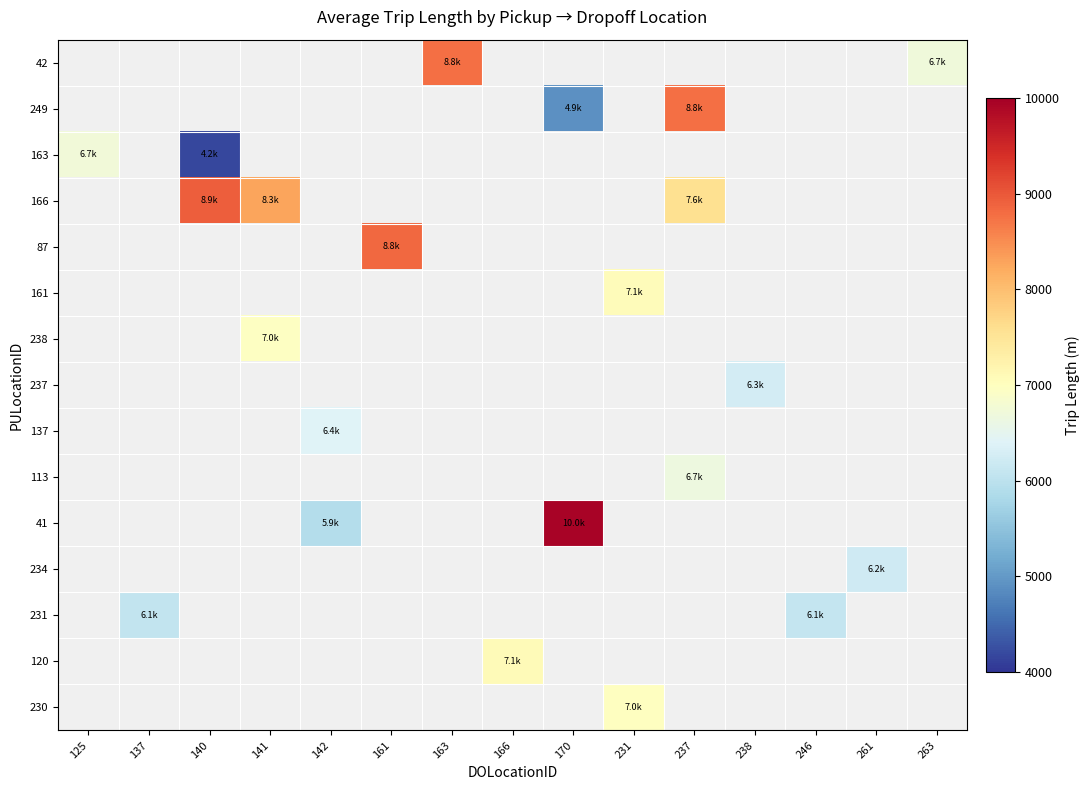

Between 231 and 125, which is larger?

125